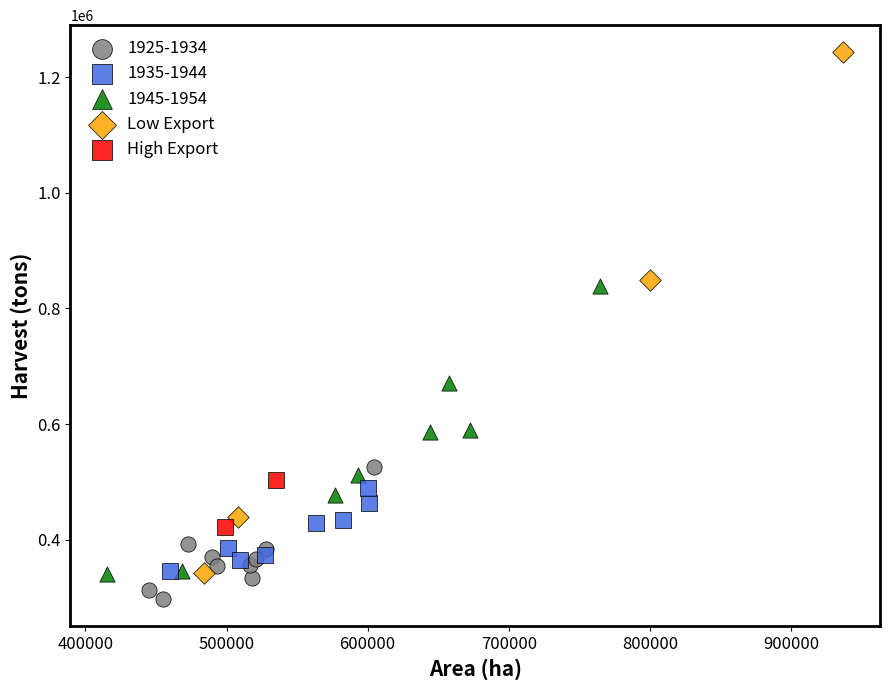

Which series has the widest spread of Y values?

Low Export